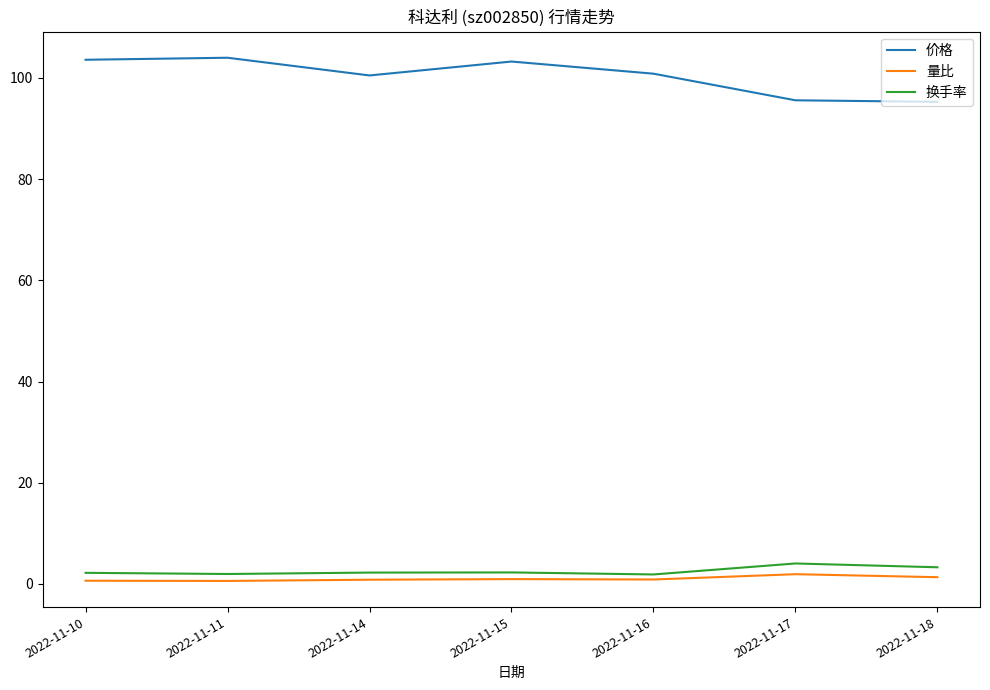

In 换手率, how many points are lower than both neighbors (excluding endpoints)?

2